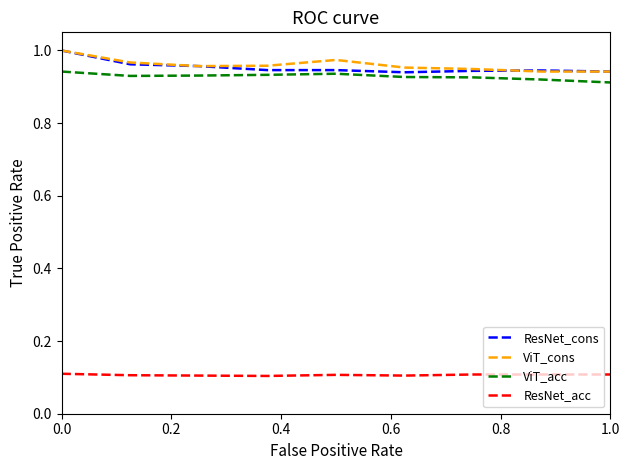

True or false: ResNet_acc and ResNet_cons intersect in this chart.

False